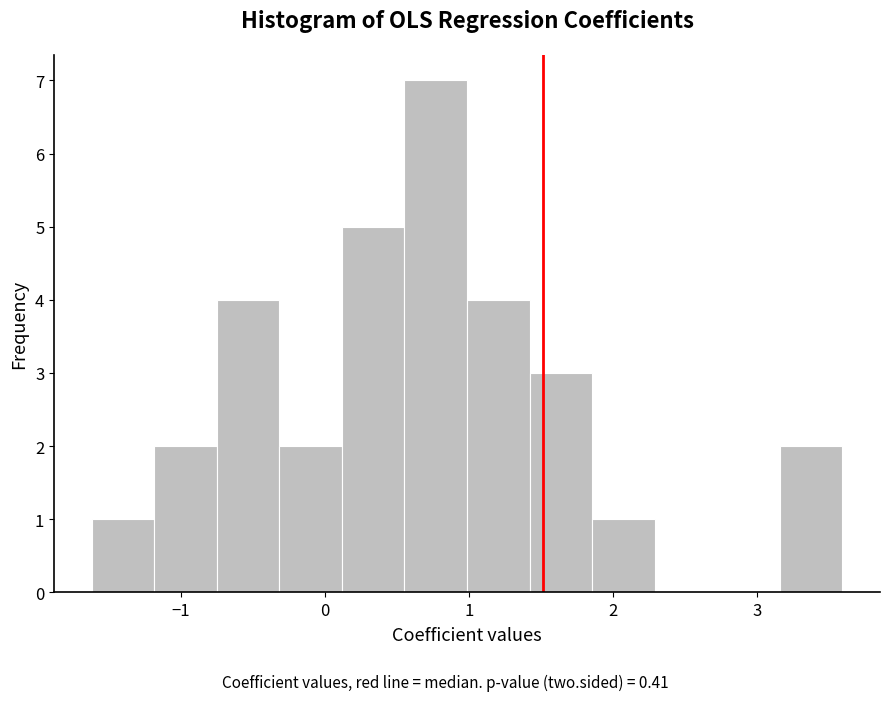

Reading left to right, list every bar in this chart as the range it spans on the x-axis followed by its height. Neither the bar edges nor the heights are printed on the chart, so give them approximately, as read against the axes.

-1.6 to -1.2: 1
-1.2 to -0.7: 2
-0.7 to -0.3: 4
-0.3 to 0.1: 2
0.1 to 0.6: 5
0.6 to 1.0: 7
1.0 to 1.4: 4
1.4 to 1.9: 3
1.9 to 2.3: 1
2.3 to 2.7: 0
2.7 to 3.2: 0
3.2 to 3.6: 2